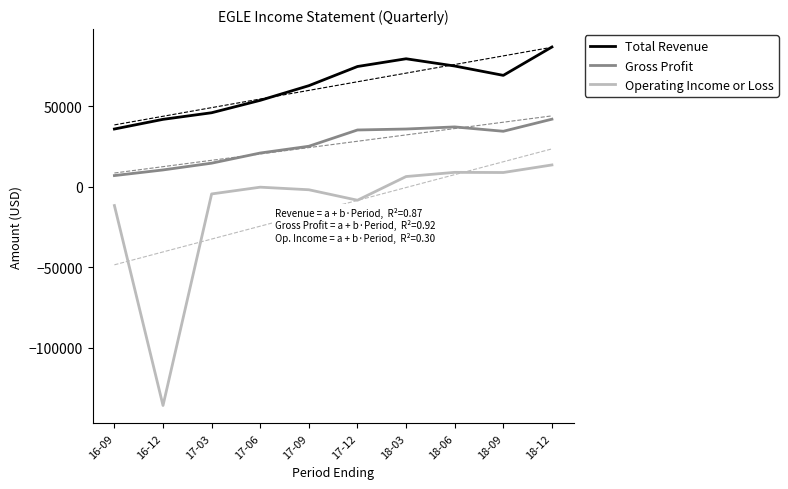

Reading left to right, list all the values displayed in this chart.

Total Revenue: 16-09=35800	16-12=41800	17-03=45900	17-06=53600	17-09=62700	17-12=74600	18-03=79400	18-06=74900	18-09=69100	18-12=86700
Gross Profit: 16-09=6900	16-12=10400	17-03=14600	17-06=20900	17-09=25100	17-12=35200	18-03=35800	18-06=37100	18-09=34400	18-12=41900
Operating Income or Loss: 16-09=-11700	16-12=-135800	17-03=-4500	17-06=-300	17-09=-1900	17-12=-8400	18-03=6300	18-06=8900	18-09=8800	18-12=13500